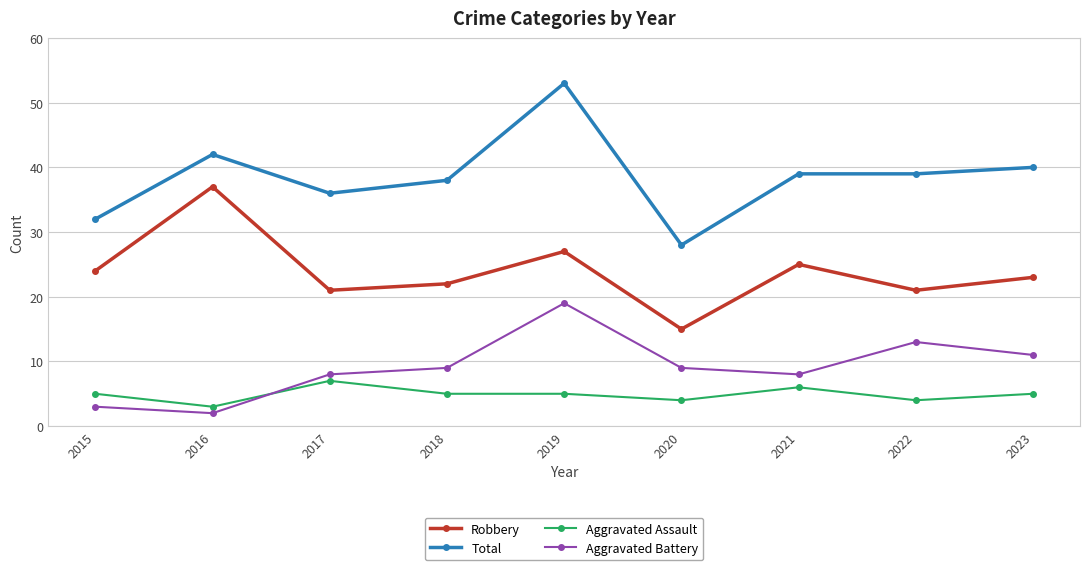

The value of Aggravated Assault at 2015 is 9. True or false?

False